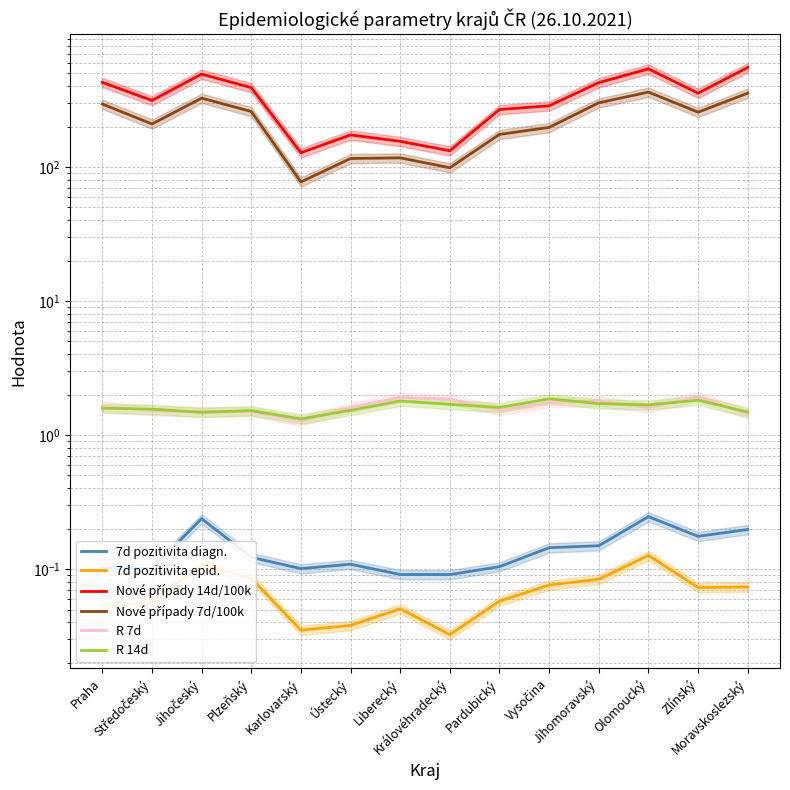

What is the sum of all Nové případy 7d/100k values?

3148.4